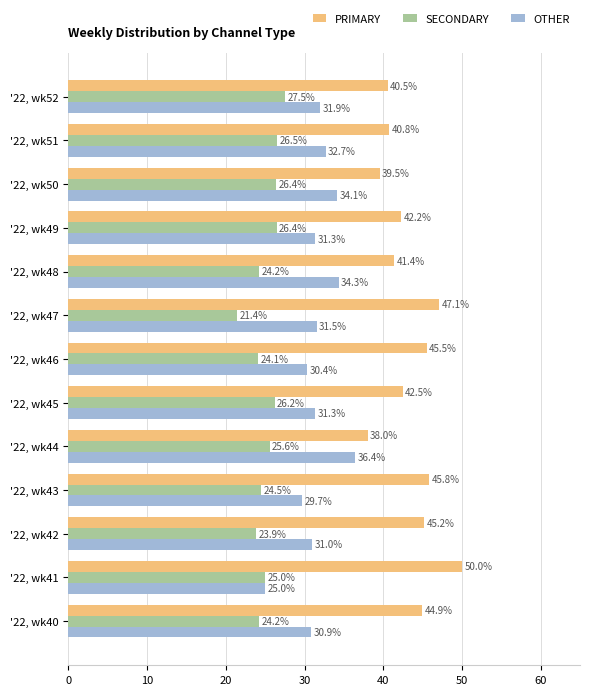

At which label does SECONDARY reach its minimum?

'22, wk47